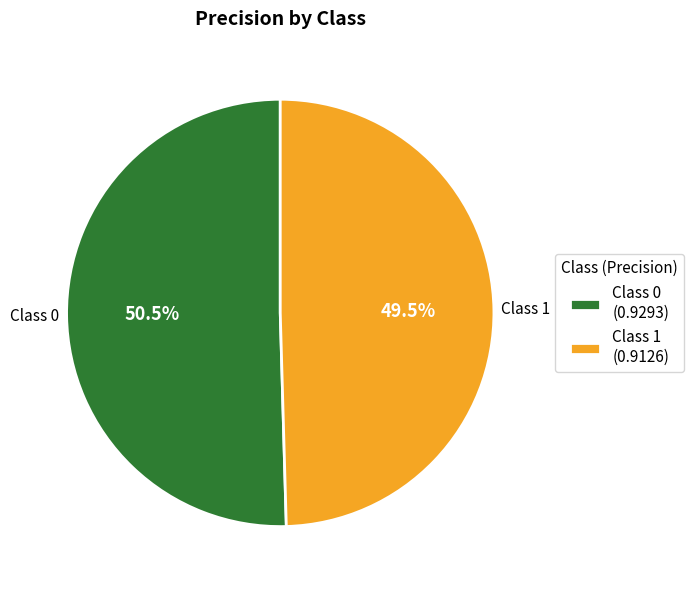

Rank the categories by value from highest to lowest.

Class 0, Class 1